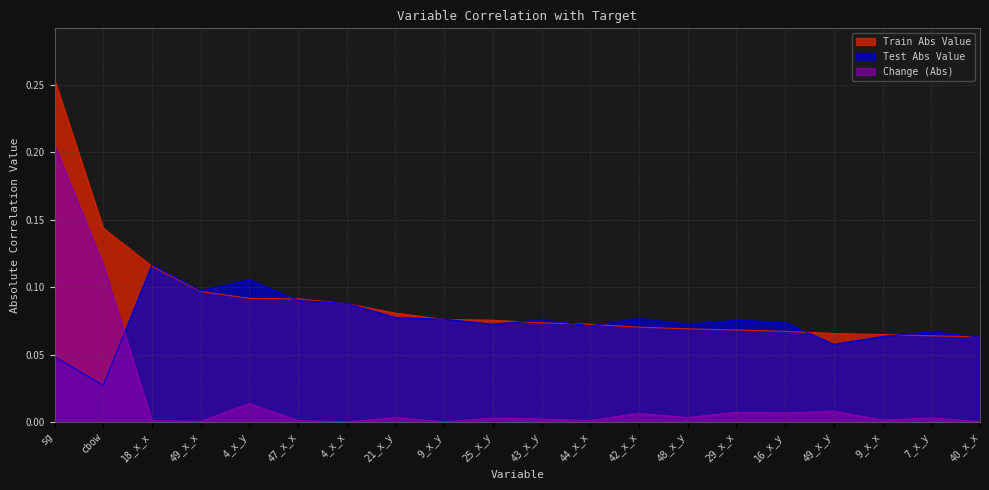

The Test Abs Value series shows 0.1 at 43_x_y. True or false?

True